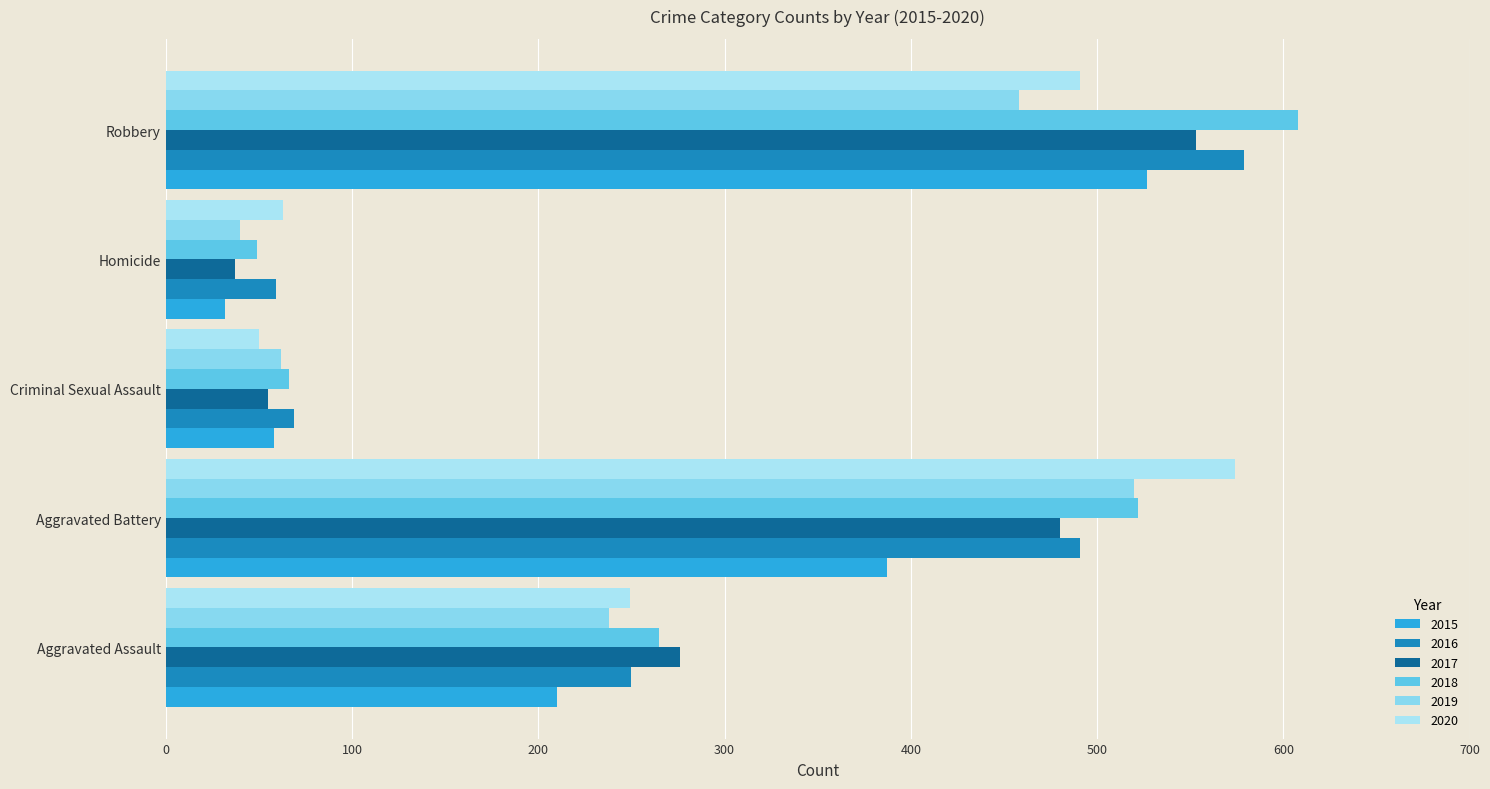

Which category has the highest value in the 2019 series?

Aggravated Battery